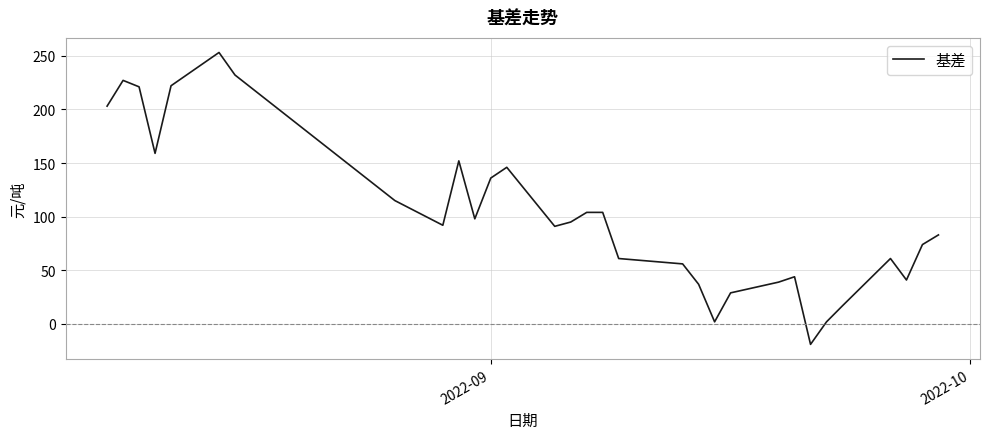

True or false: the data has more than 2 interior local peaks.

True